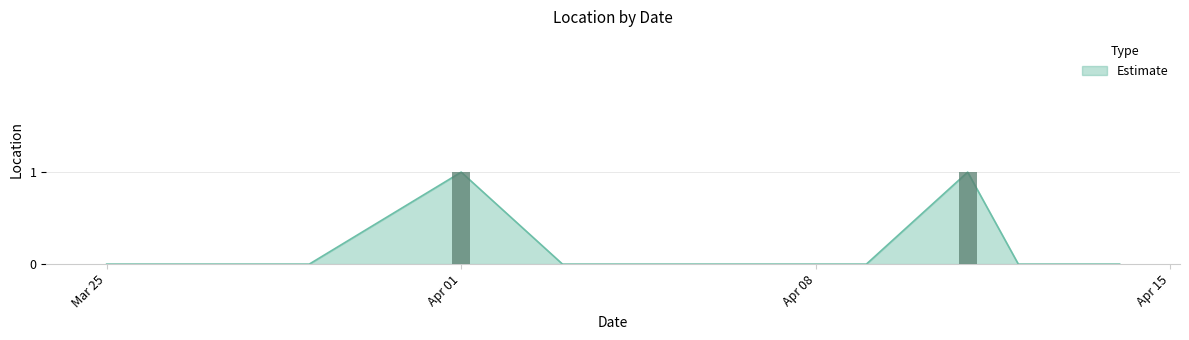

True or false: the data shows -1 at 2024-03-27.

False